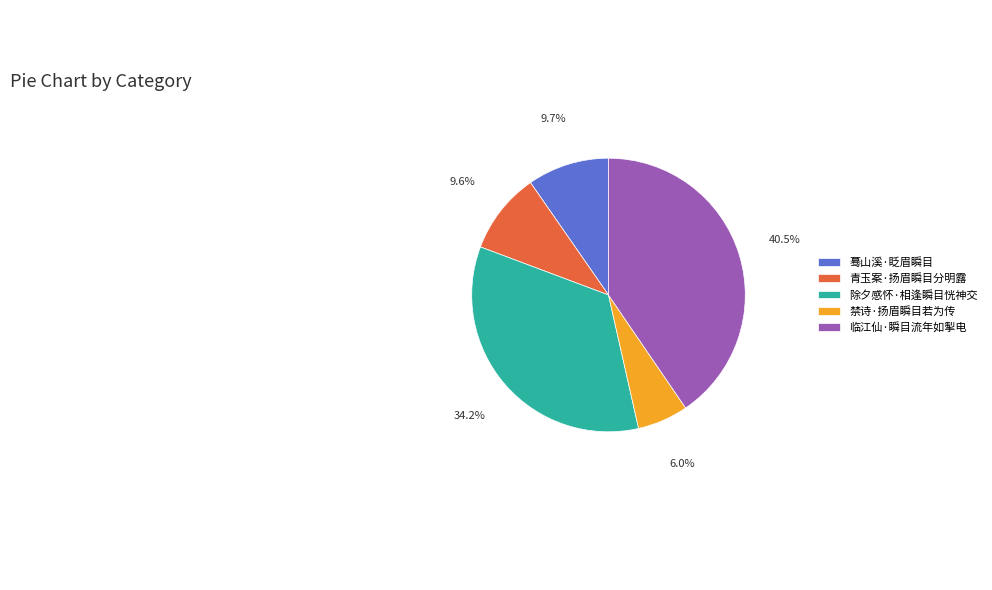

How many slices are in this pie chart?

5